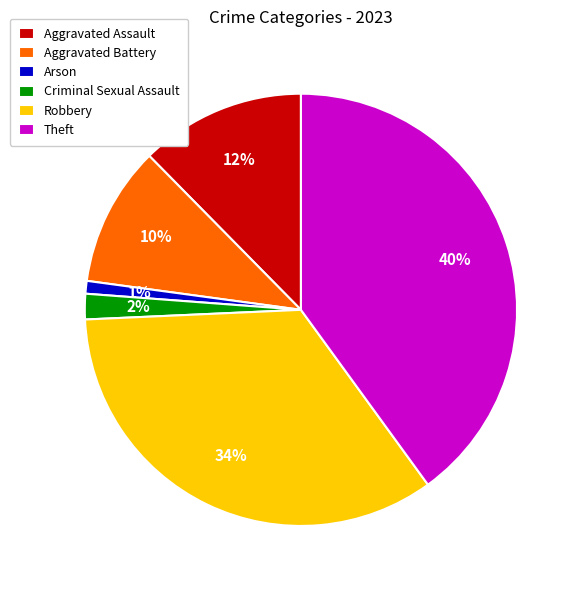

Does Arson represent more than half of the total?

No